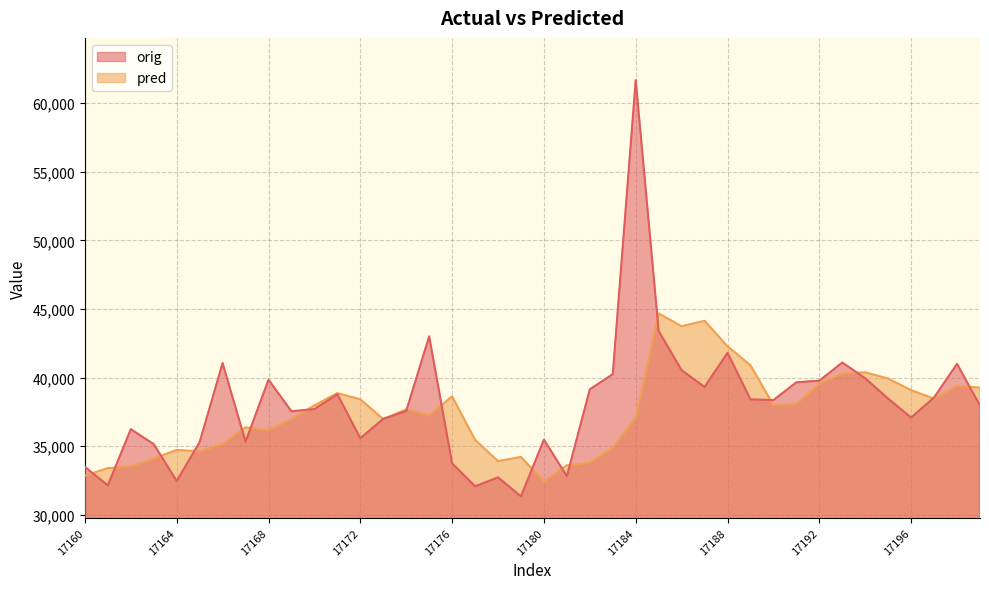

List the series in order of their peak value, lowest first.

pred, orig